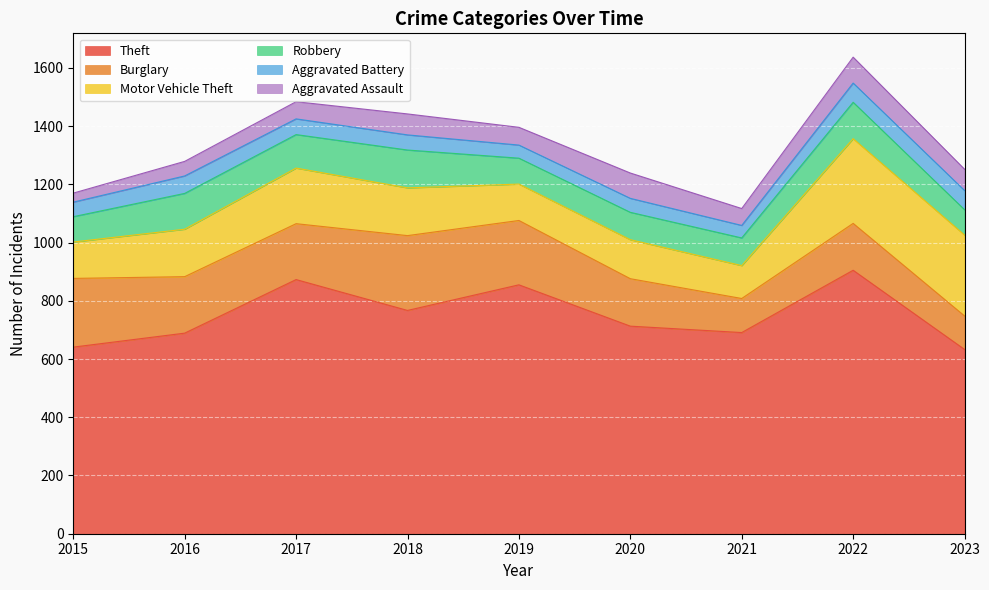

Which series has the largest range (max minus min)?

Theft